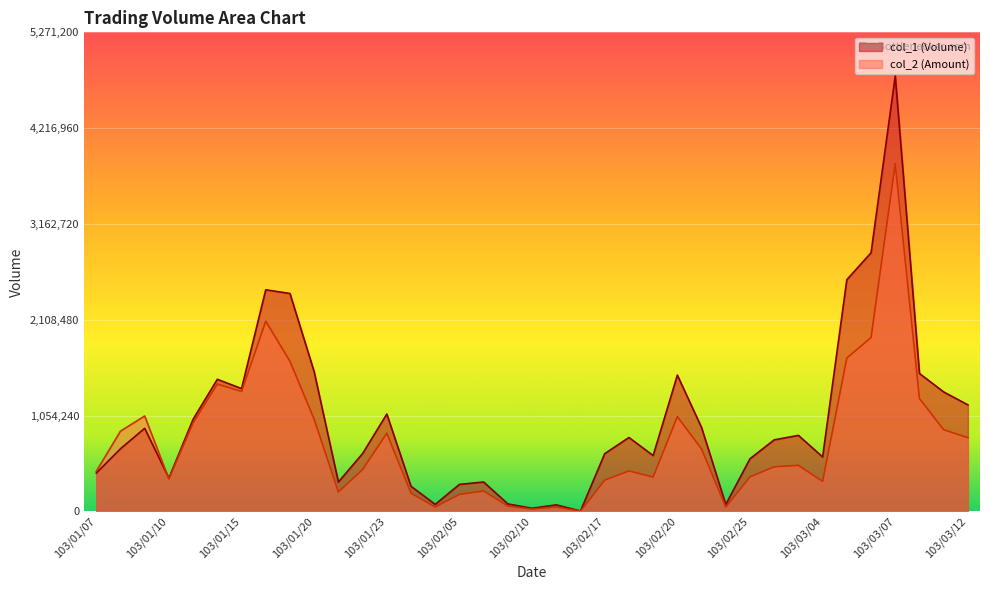

At how many categories does at least one series exceed 2106693?

5